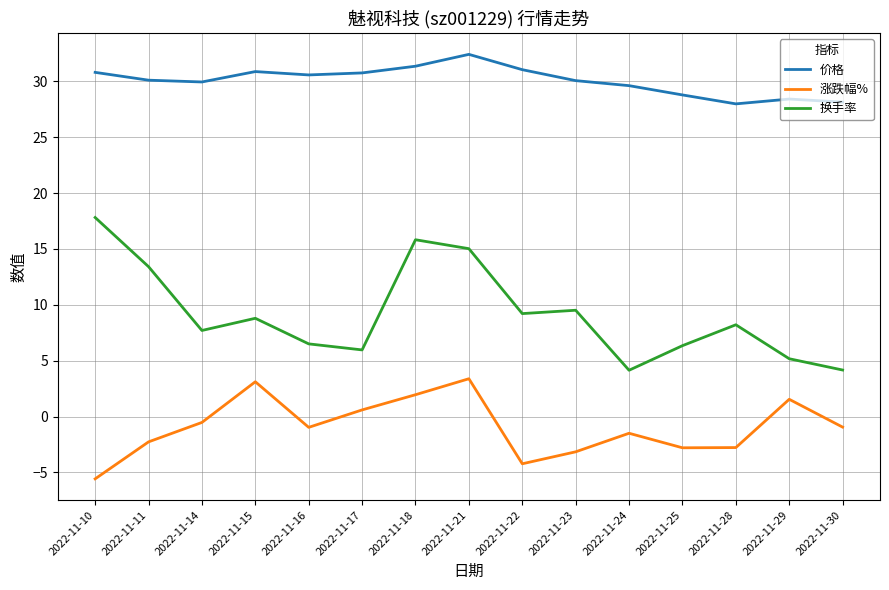

At which category does 换手率 reach its first local valley?

2022-11-14